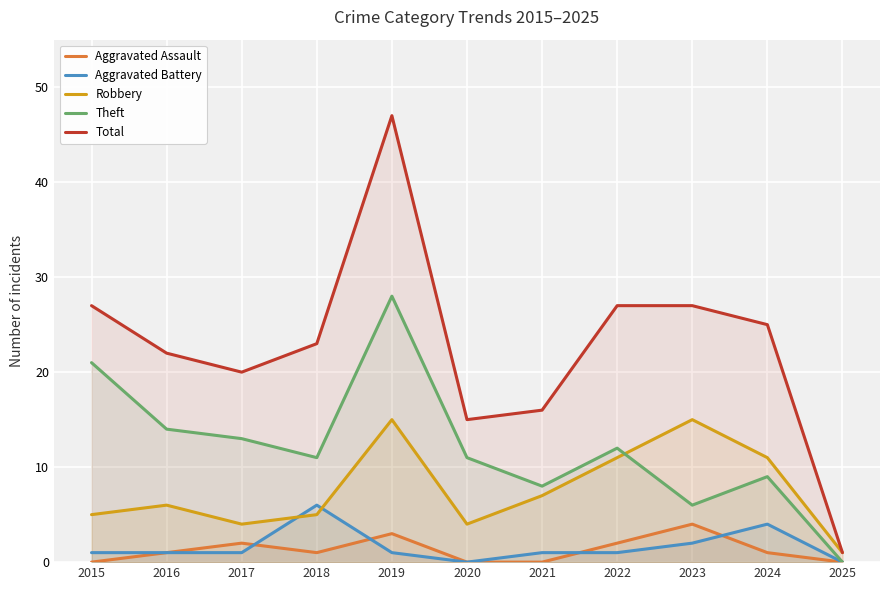

What is the sum of all Theft values?

133